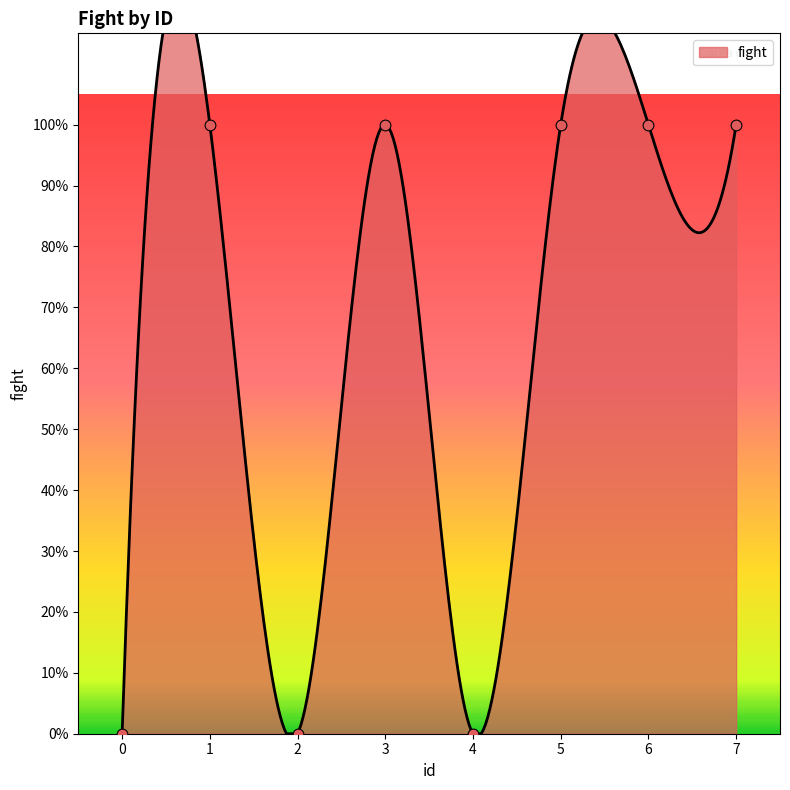

What is the change in value from 0 to 1?

+1